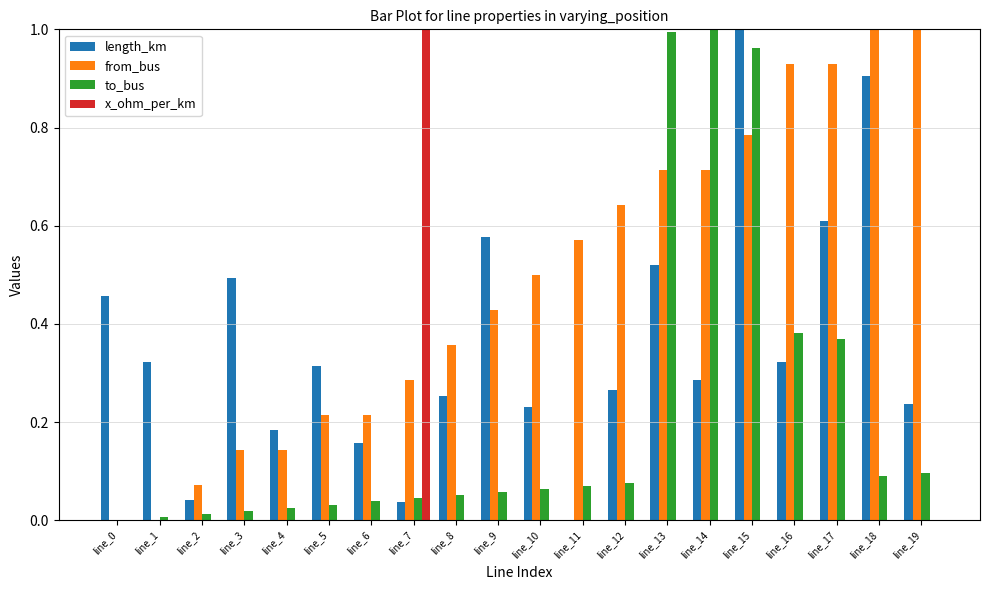

The to_bus series shows 0.0 at line_4. True or false?

True